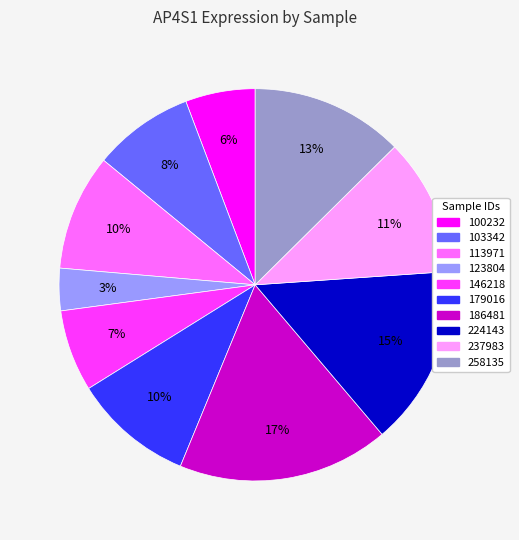

Which has a higher value, 146218 or 113971?

113971